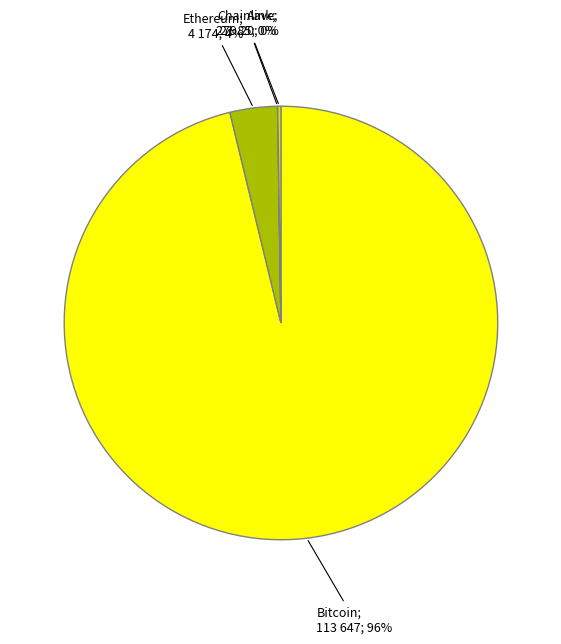

To the nearest percent, what is the difference between the largest and smallest slice percentages?

96%